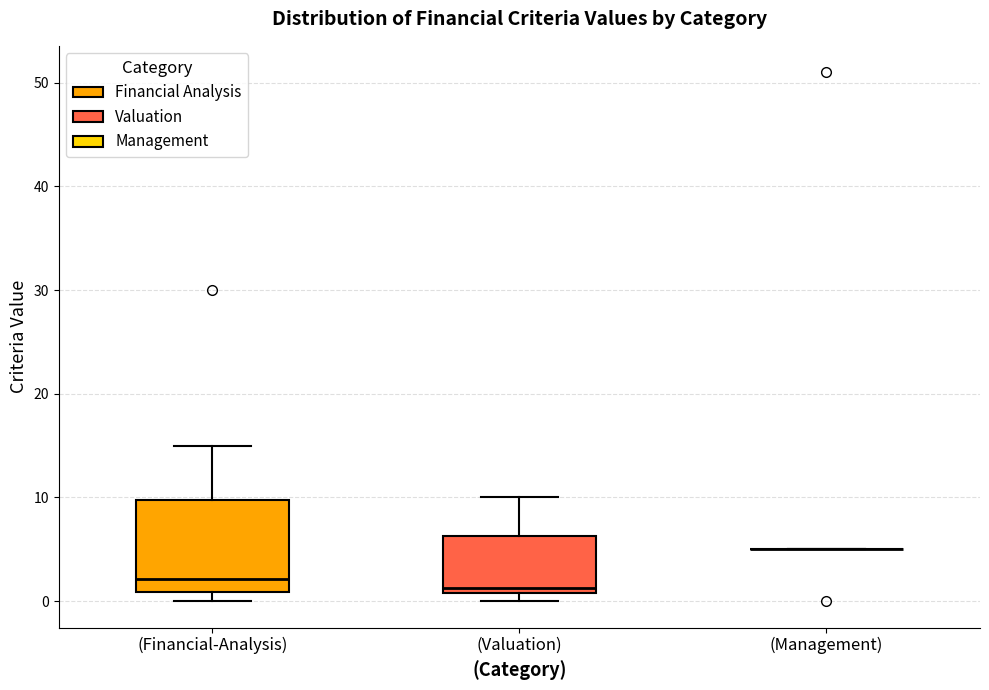

Which box is the tallest, from its lower edge to its upper edge?

(Financial-Analysis)